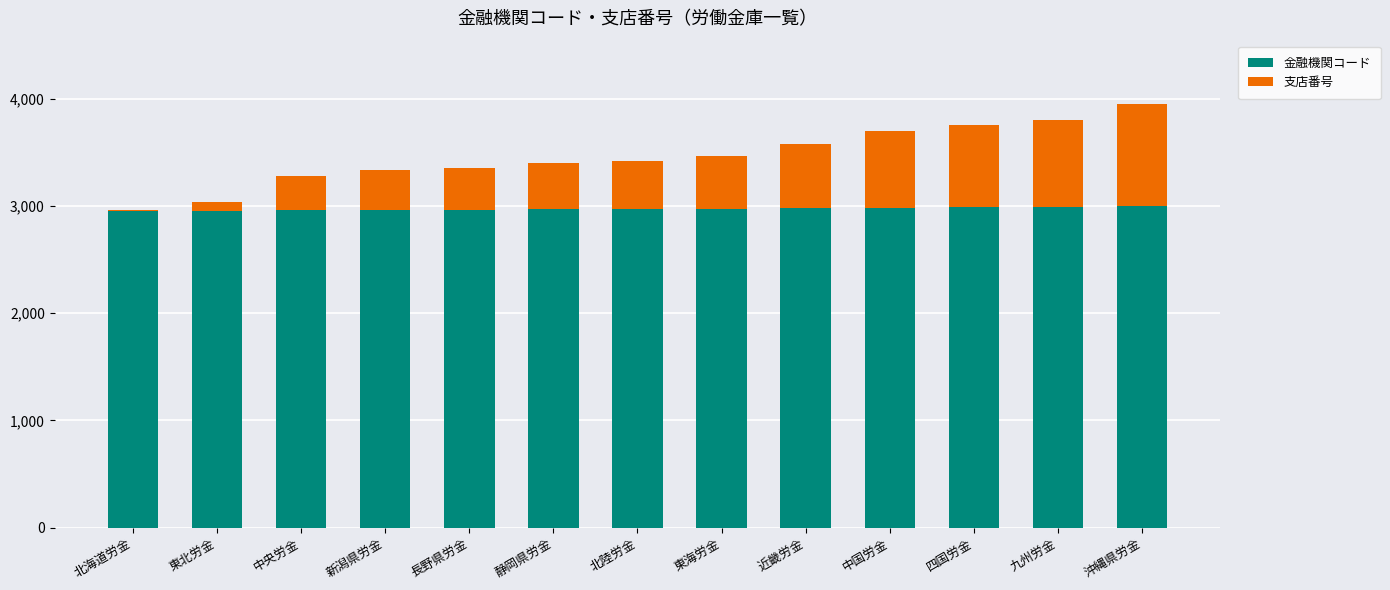

What is the sum of all 金融機関コード values?

38645